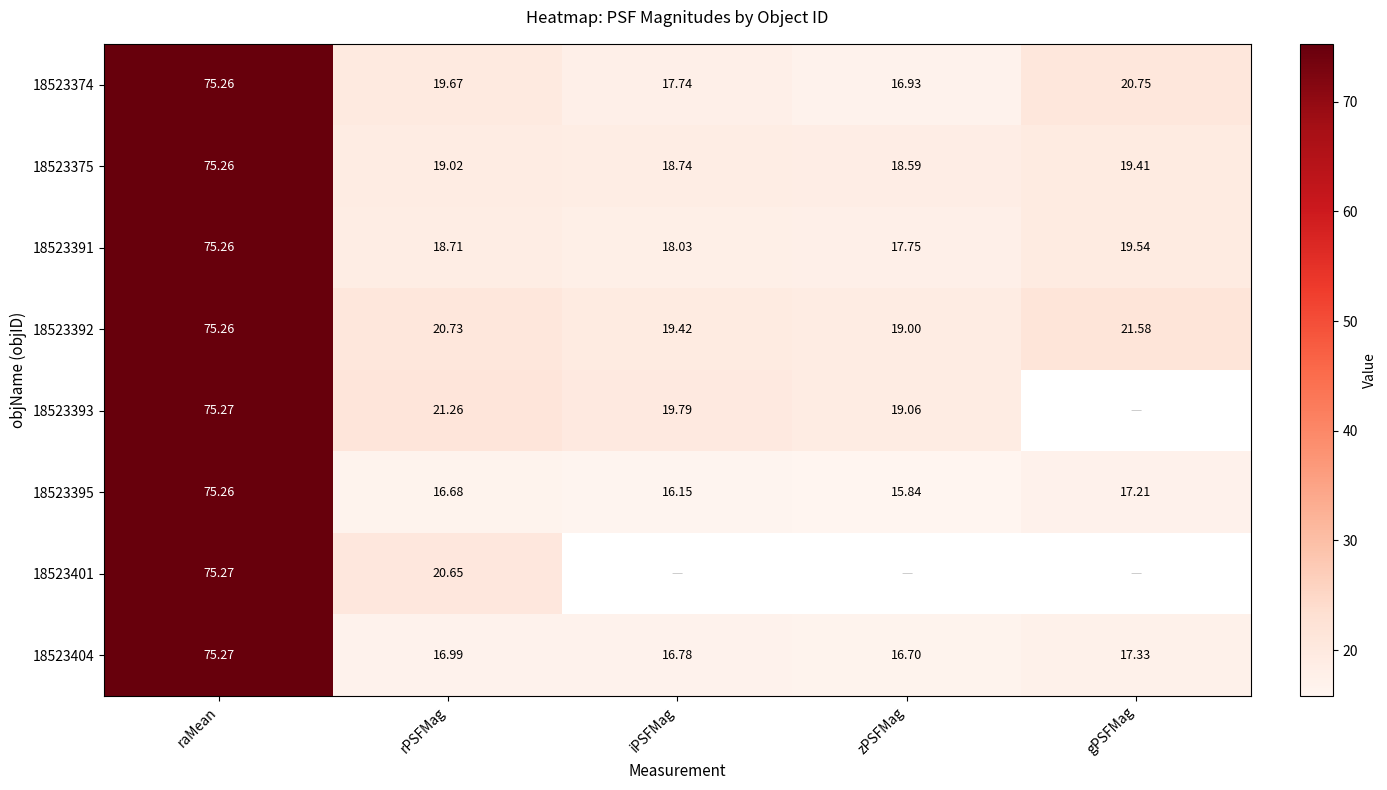

How many categories are shown in the chart?

5